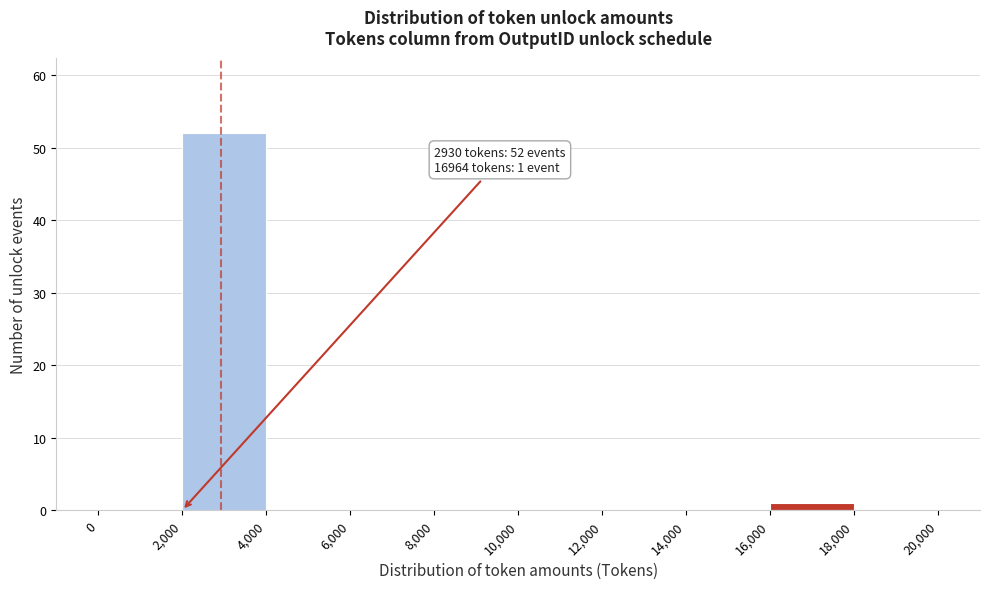

Which range on the x-axis has the tallest bar?

2,000 to 4,000